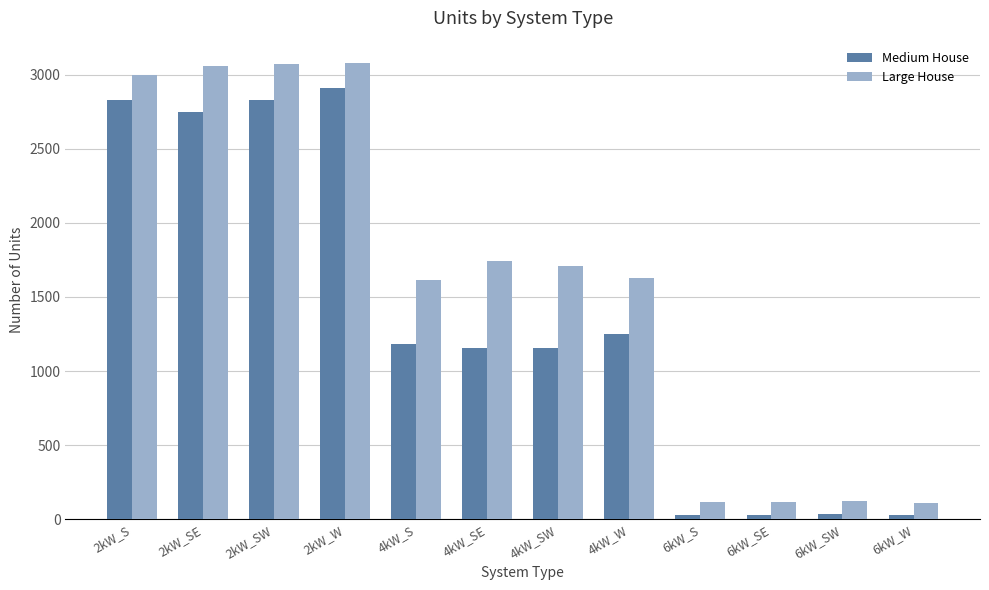

How many bars are there in each group?

2